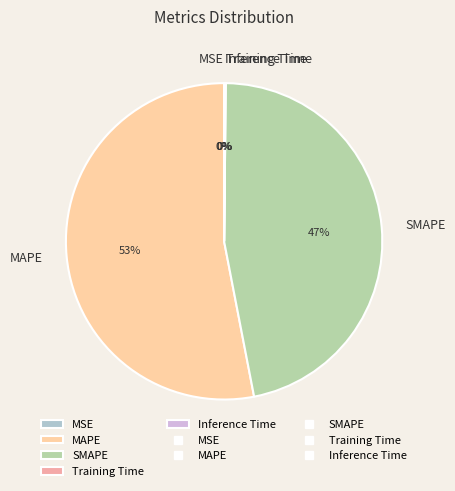

Is the sum of MAPE and SMAPE greater than half?

Yes